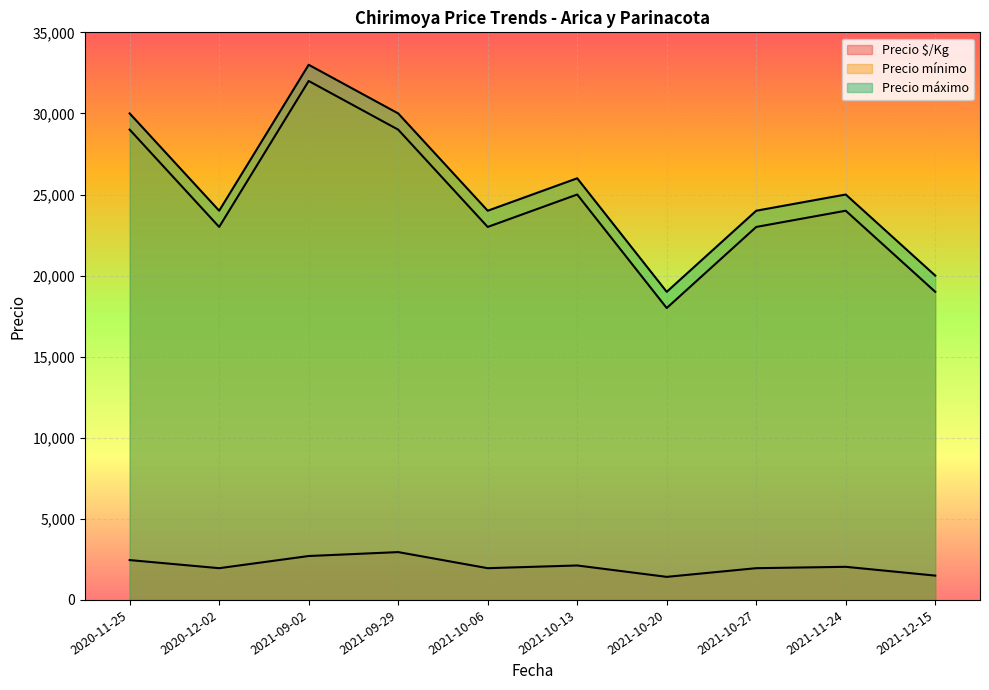

At which category is the sum across all series the highest?

2021-09-02